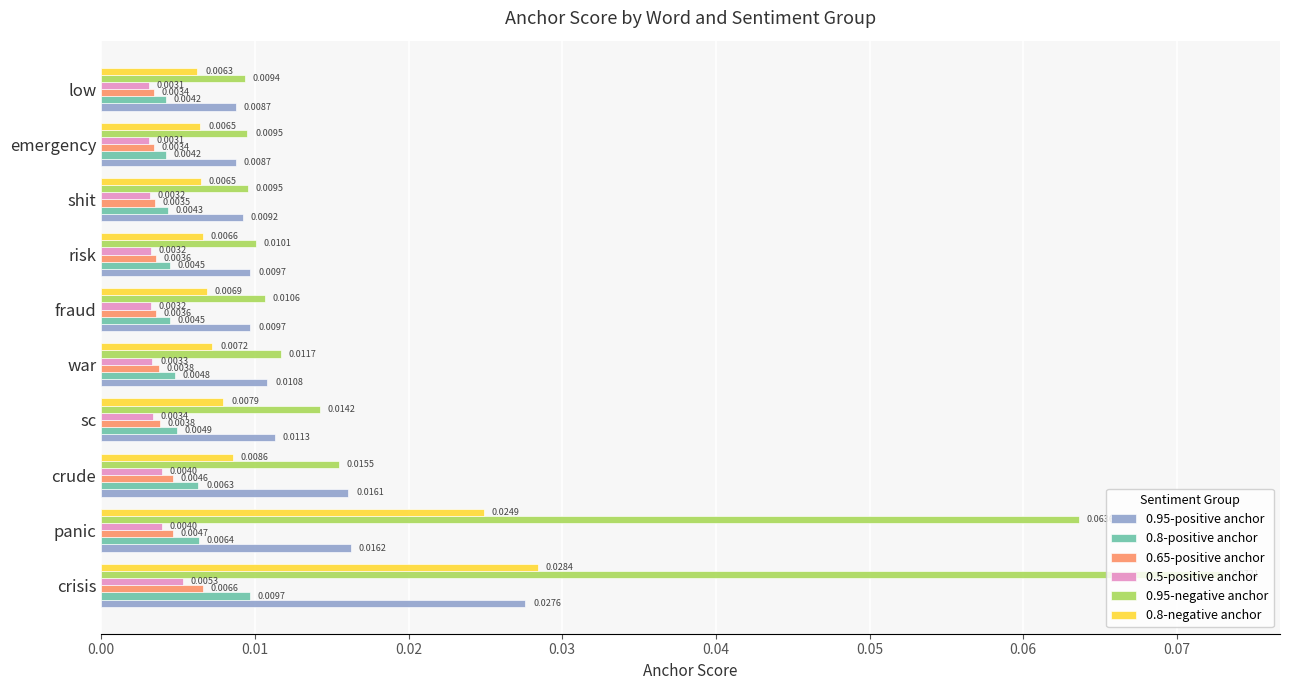

Rank the series by their maximum value, from highest to lowest.

0.95-negative anchor, 0.8-negative anchor, 0.95-positive anchor, 0.8-positive anchor, 0.65-positive anchor, 0.5-positive anchor